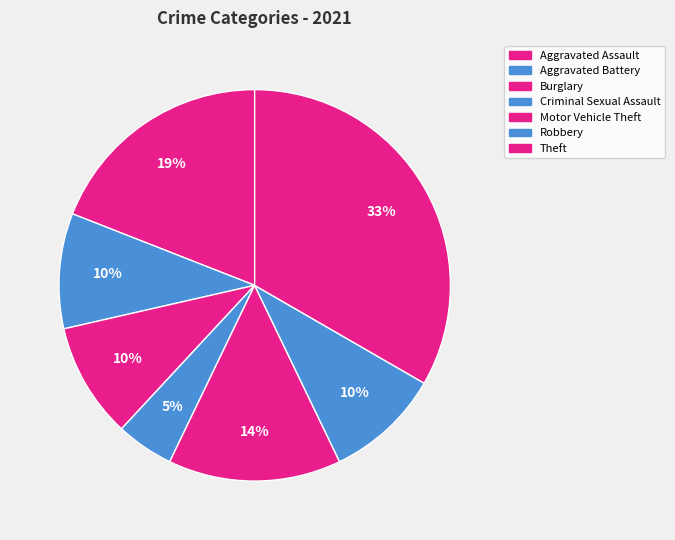

How many slices are in this pie chart?

7